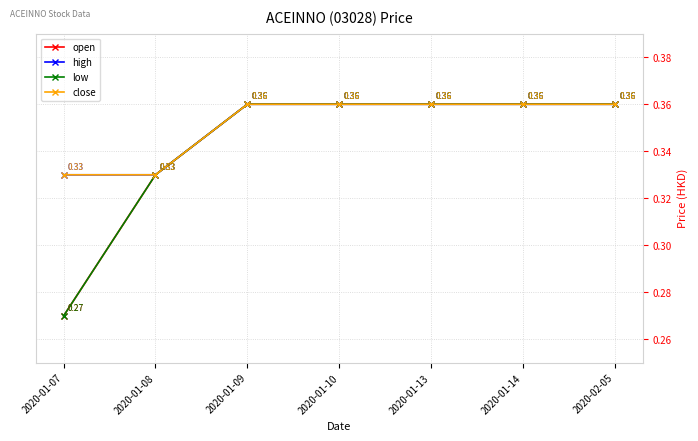

Does the chart have visible grid lines?

Yes